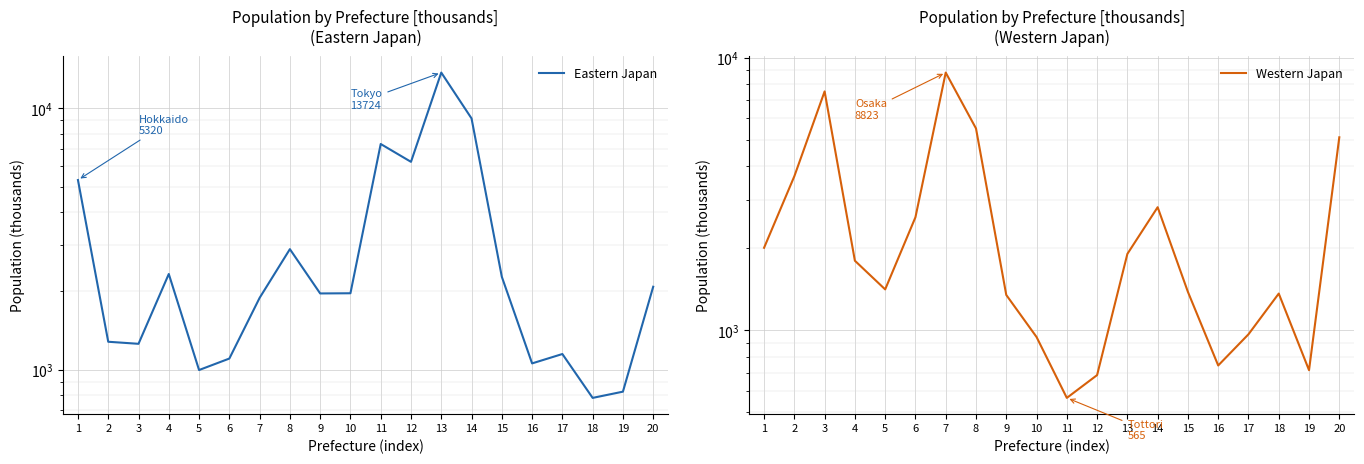

What is the total value across all series at 9?

3305